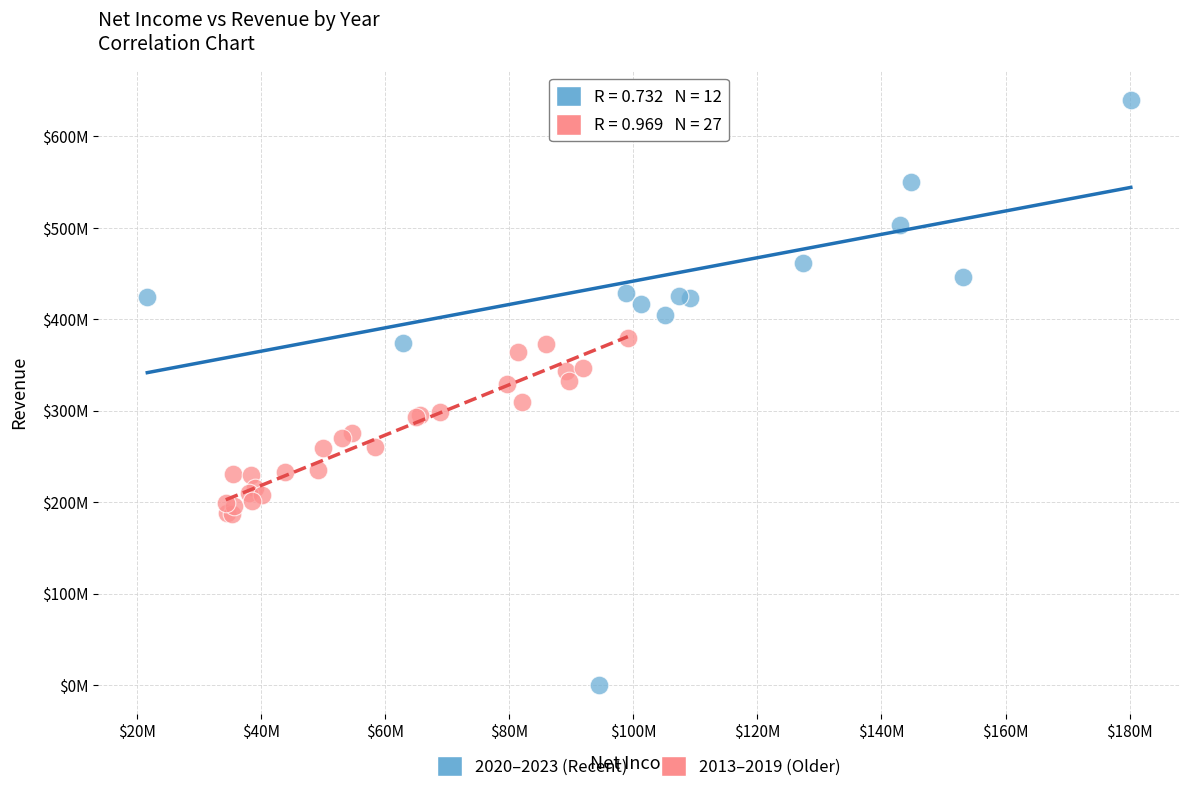

Which series reaches the maximum Y coordinate?

2020–2023 (Recent)